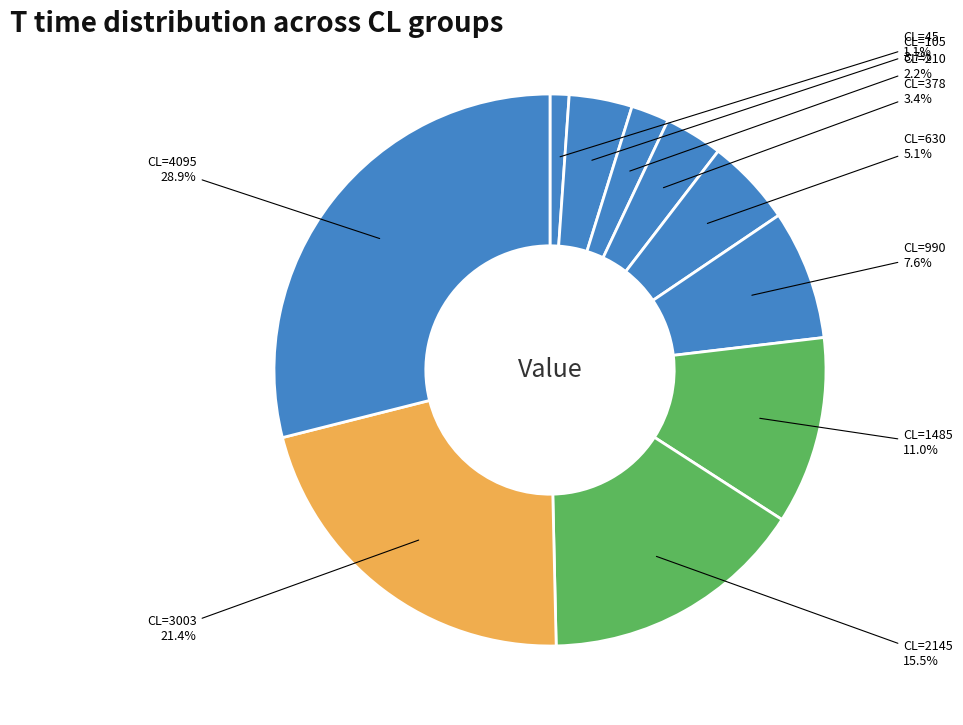

How many segments does this pie chart have?

10